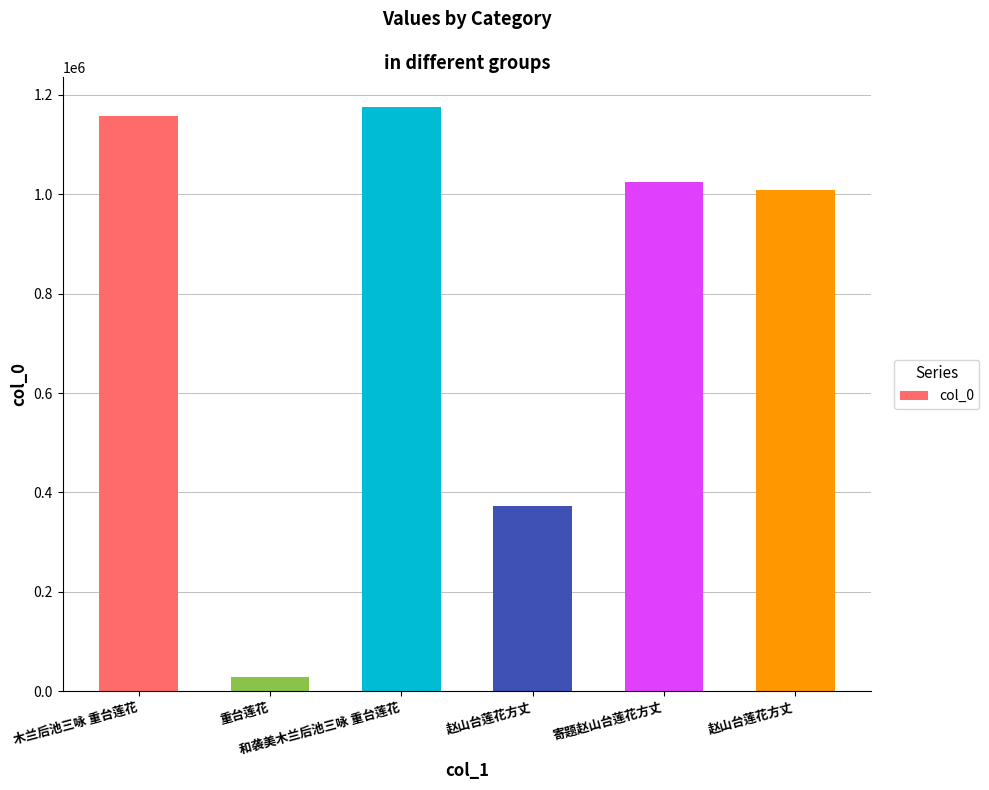

What is the approximate value at 赵山台莲花方丈, to the nearest 100?

1008400